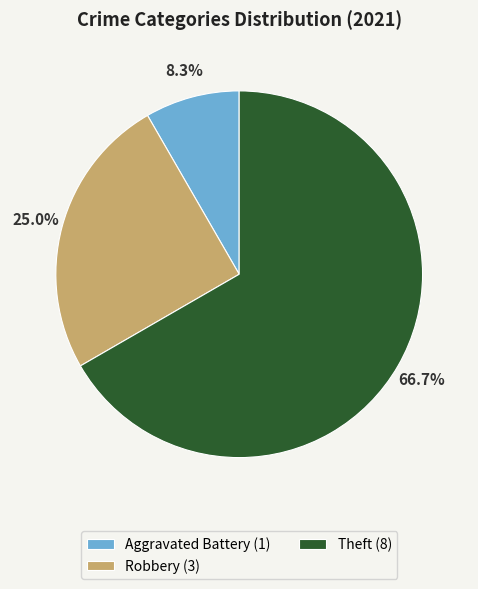

What is the total percentage of Theft (8) and Aggravated Battery (1)?

75.0%